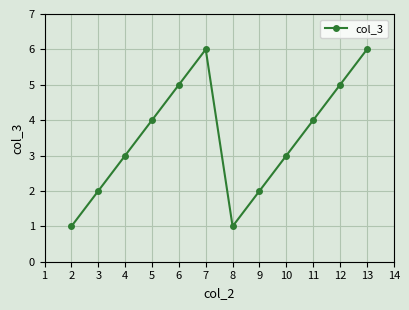

The value at 7 is 2. True or false?

False